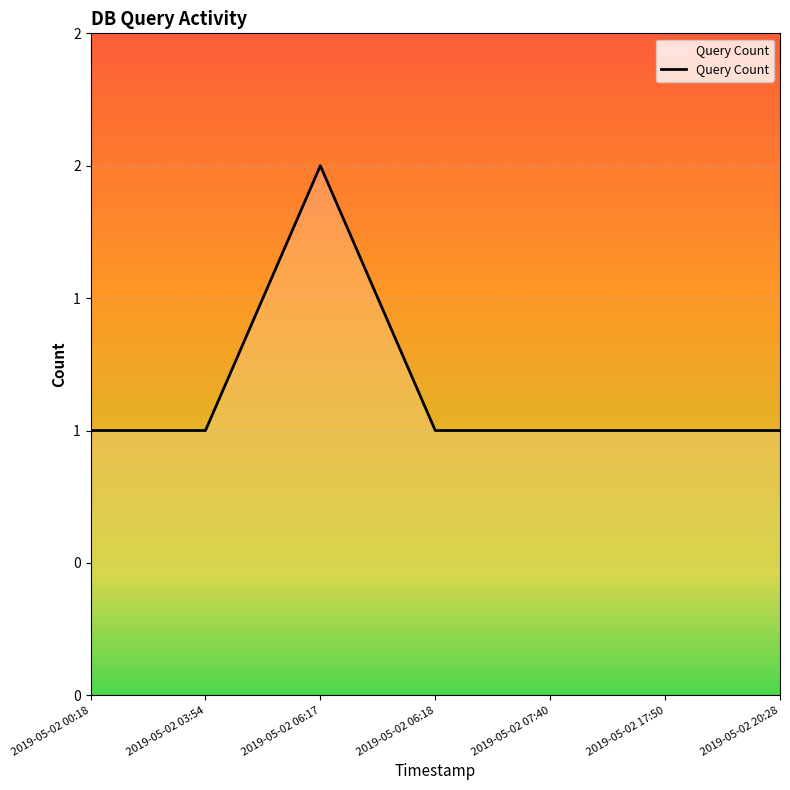

True or false: the data has more than 1 interior local peaks.

False